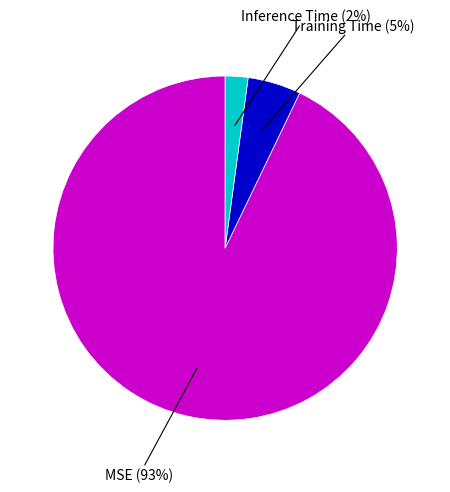

Which slice represents more than half of the pie?

MSE